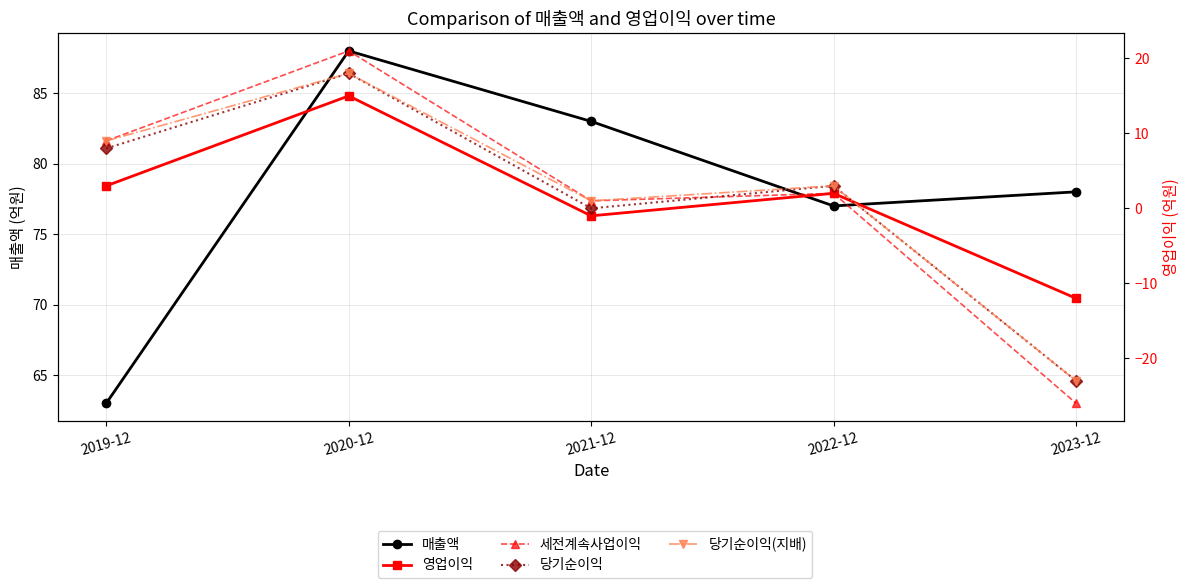

Reading right to left, what are all the values shown in this chart?

매출액: 78	77	83	88	63
영업이익: -12	2	-1	15	3
세전계속사업이익: -26	2	1	21	9
당기순이익: -23	3	0	18	8
당기순이익(지배): -23	3	1	18	9